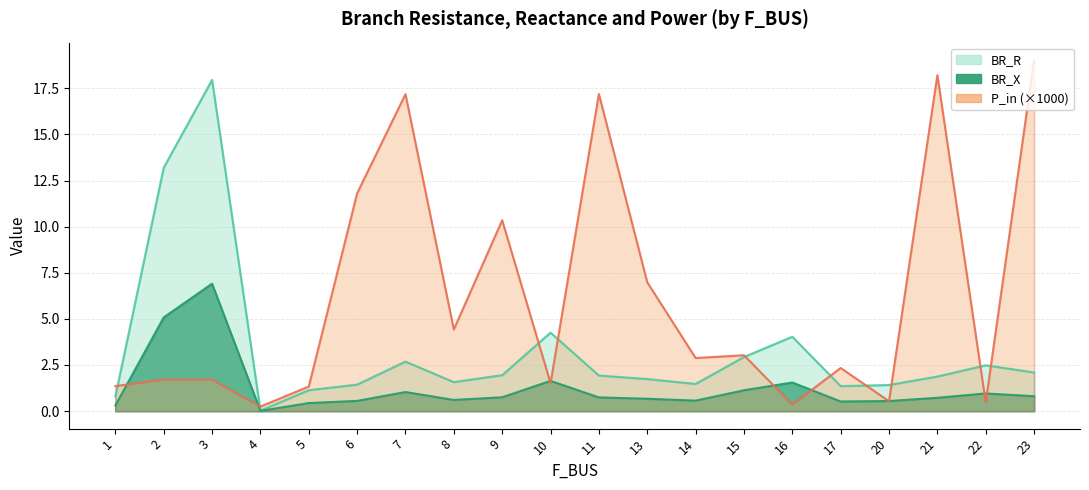

How many lines are shown in the chart?

3